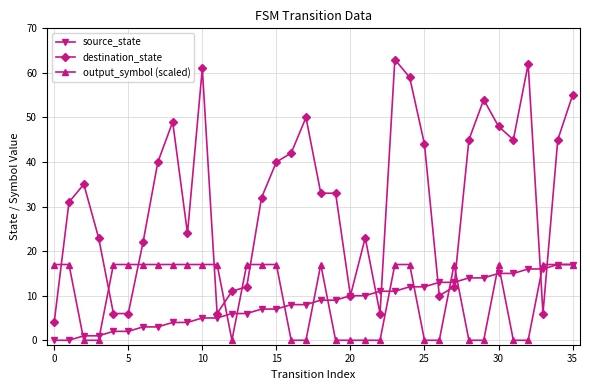

Which series has the widest spread of values?

destination_state